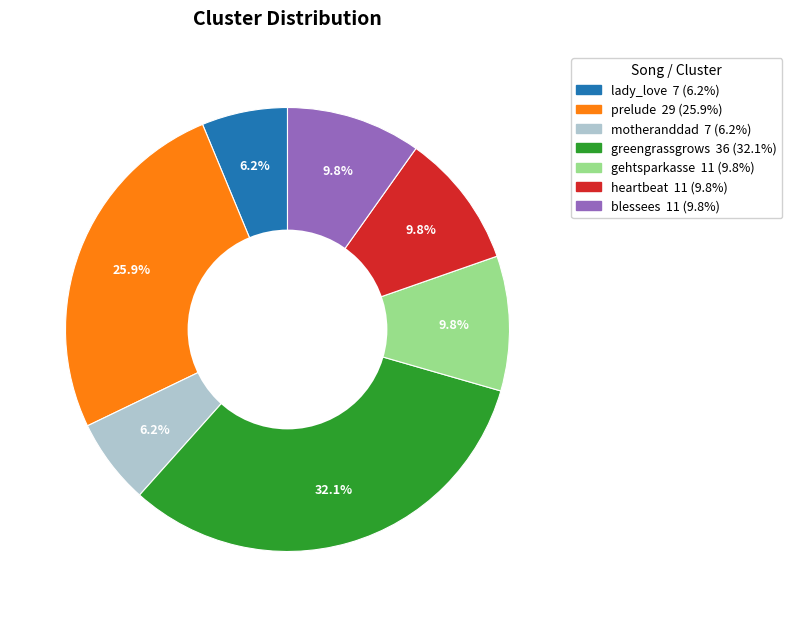

Does any single category account for the majority?

No